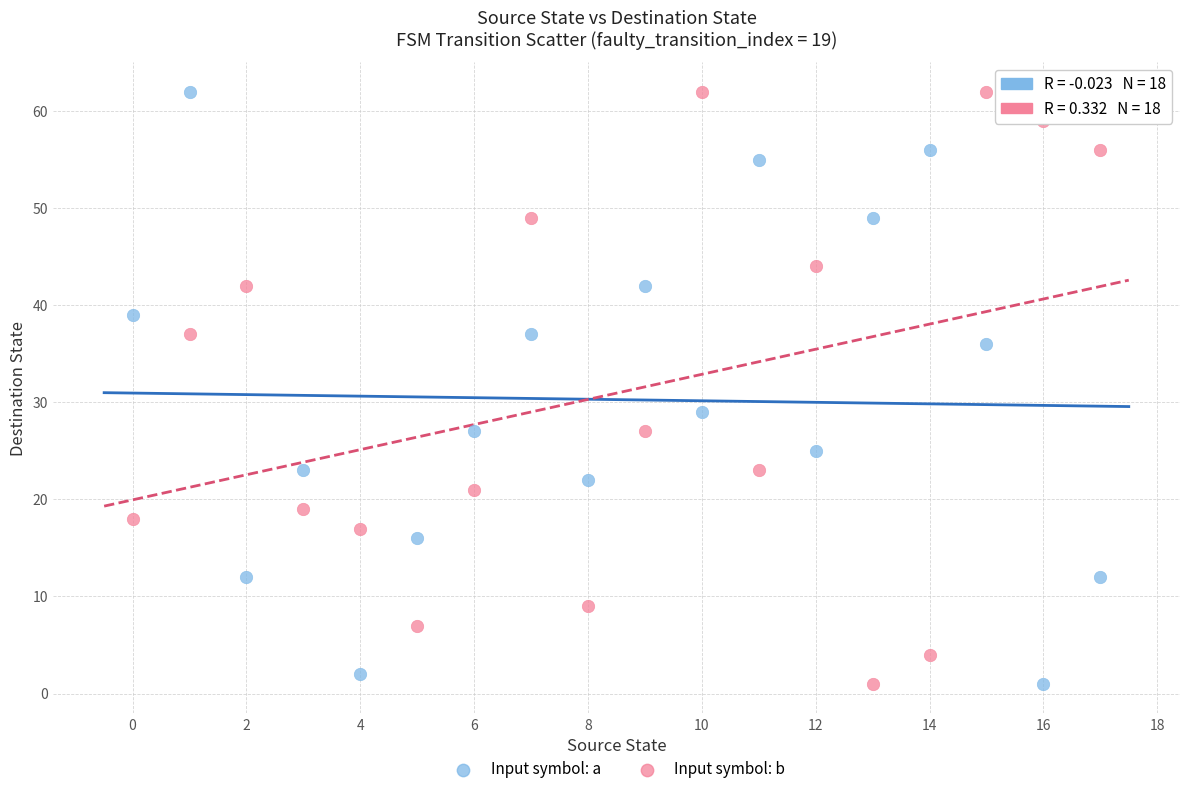

In the Input symbol: a series, what Y value is closest to 31?

29